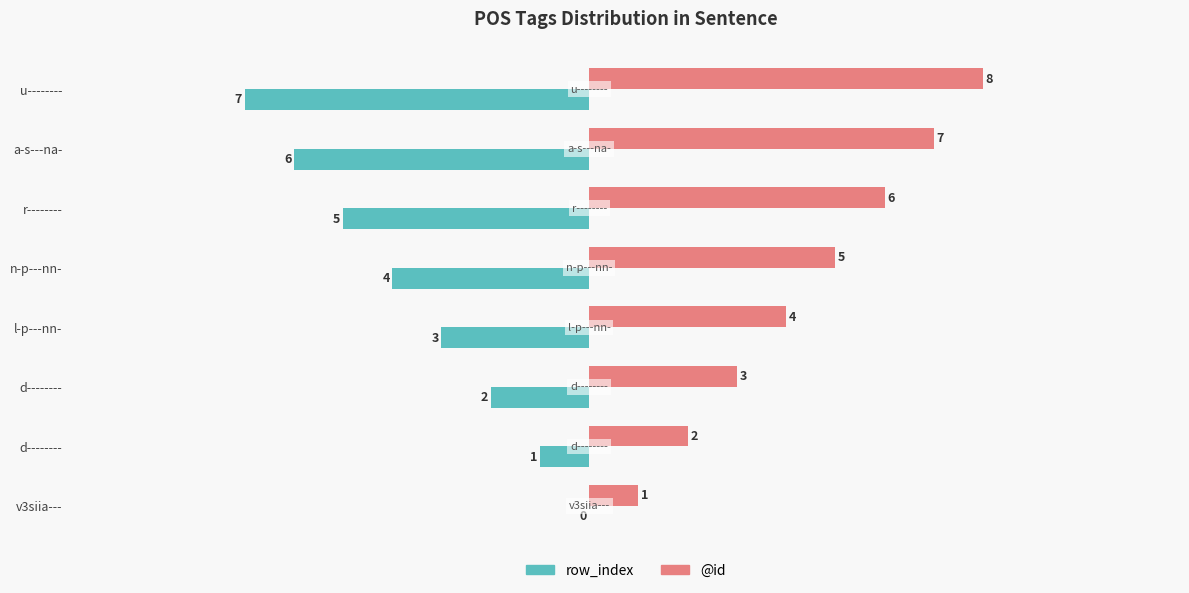

Rank the series by their maximum value, from highest to lowest.

@id, row_index